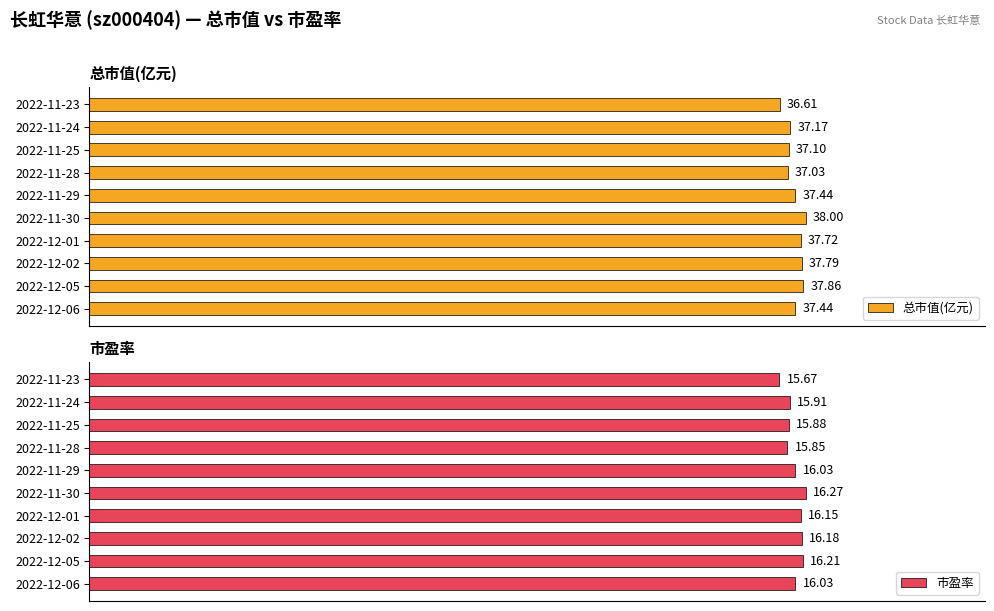

What position from the left is 2022-11-28?

7